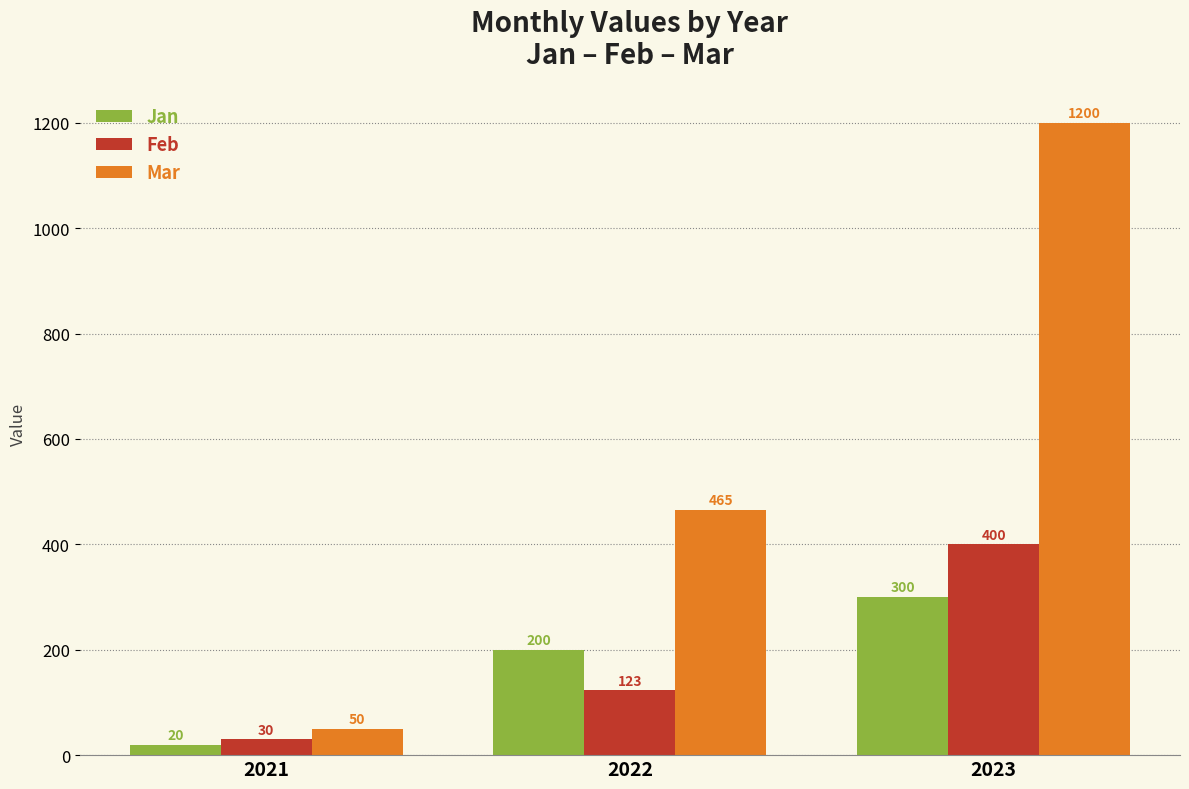

Reading right to left, extract all data points from this chart.

Jan: 300	200	20
Feb: 400	123	30
Mar: 1200	465	50